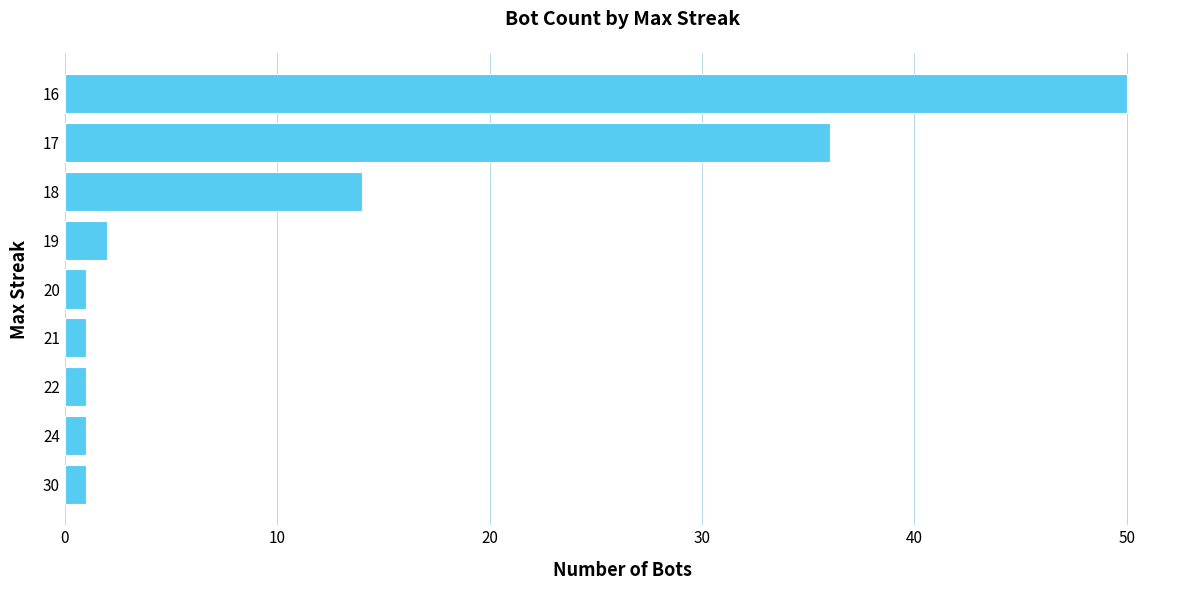

What is the difference between the maximum and minimum values?

49